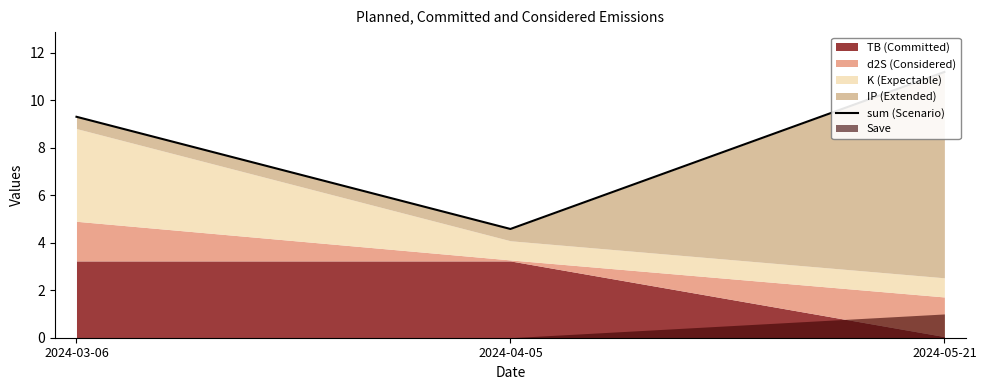

What is the value of the 3rd point from the left?

11.2